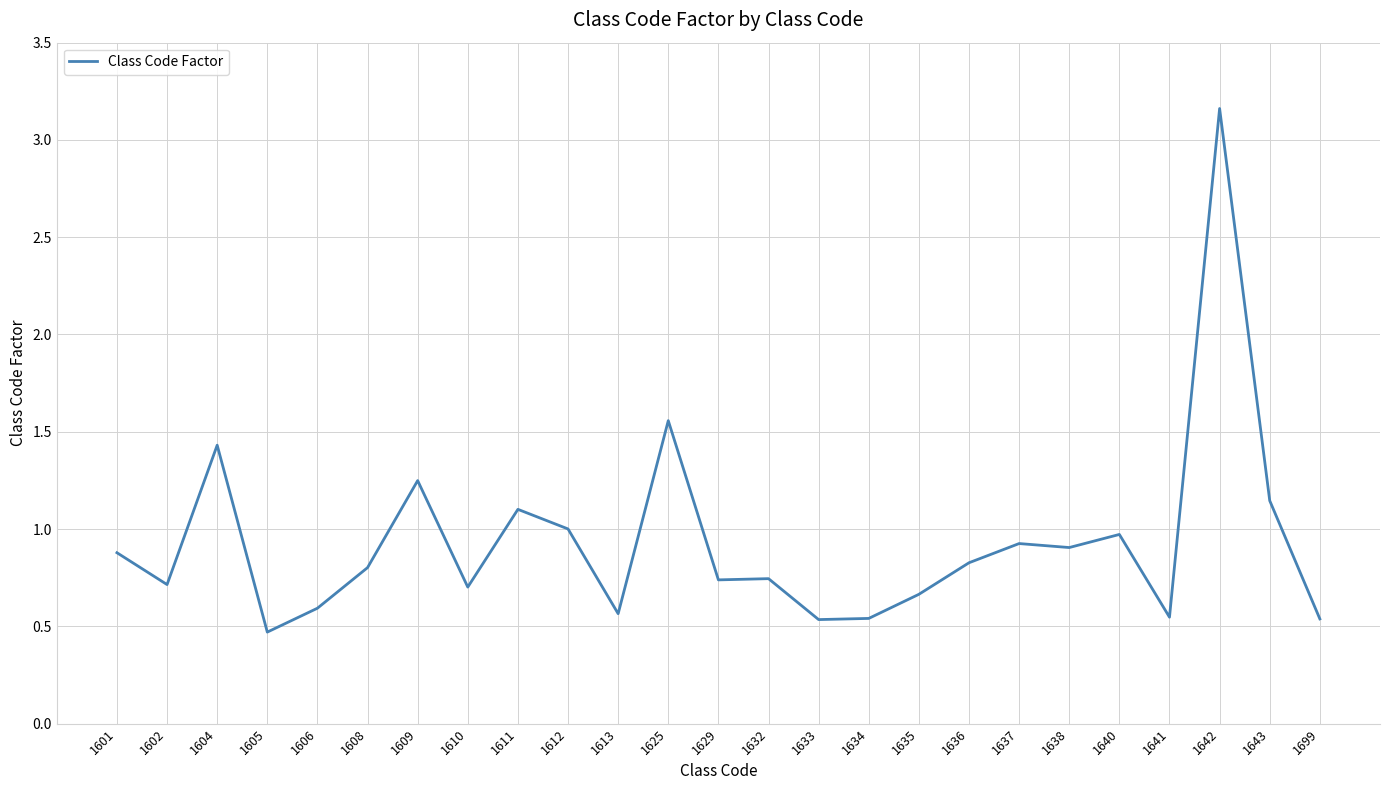

The value at 1606 is 0.8. True or false?

False